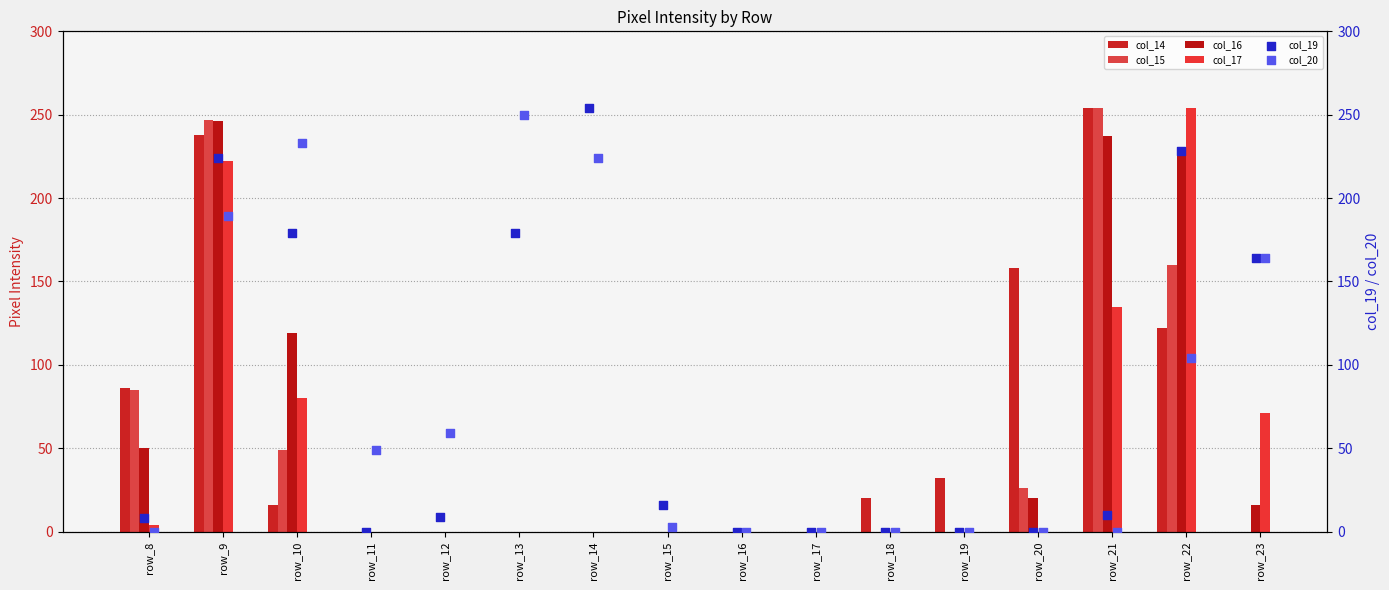

At how many categories does at least one series exceed 157?

8